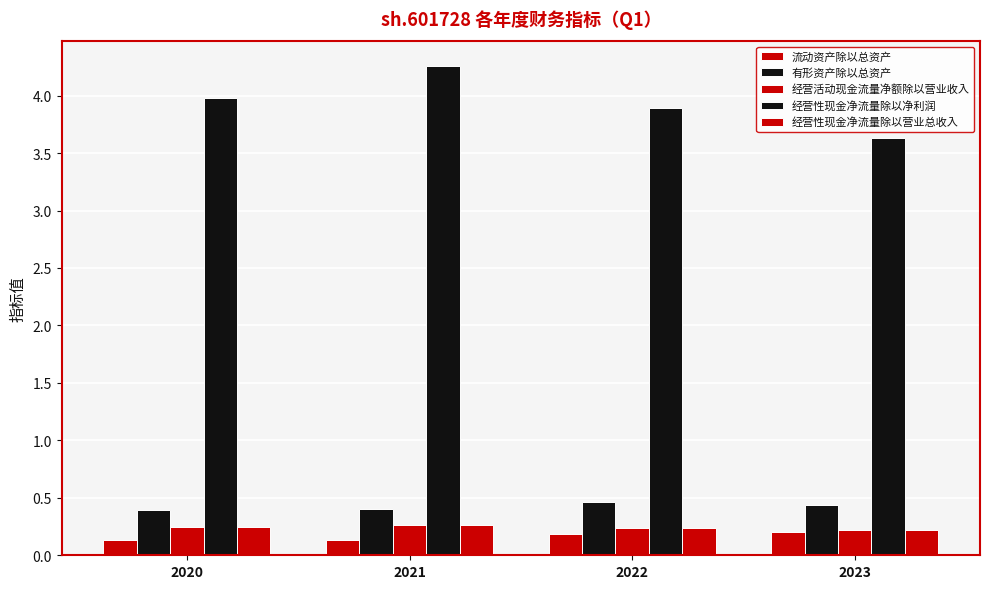

What is the value of the 经营性现金净流量除以净利润 bar at the 1st from the left?

4.0